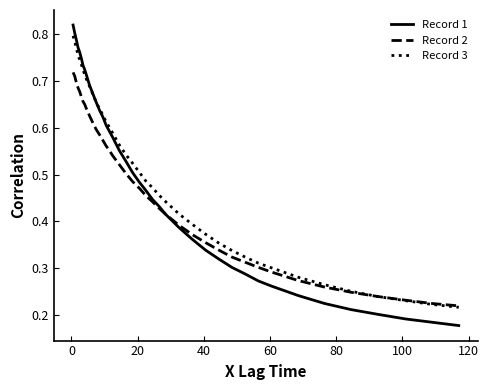

Does the chart have visible grid lines?

No